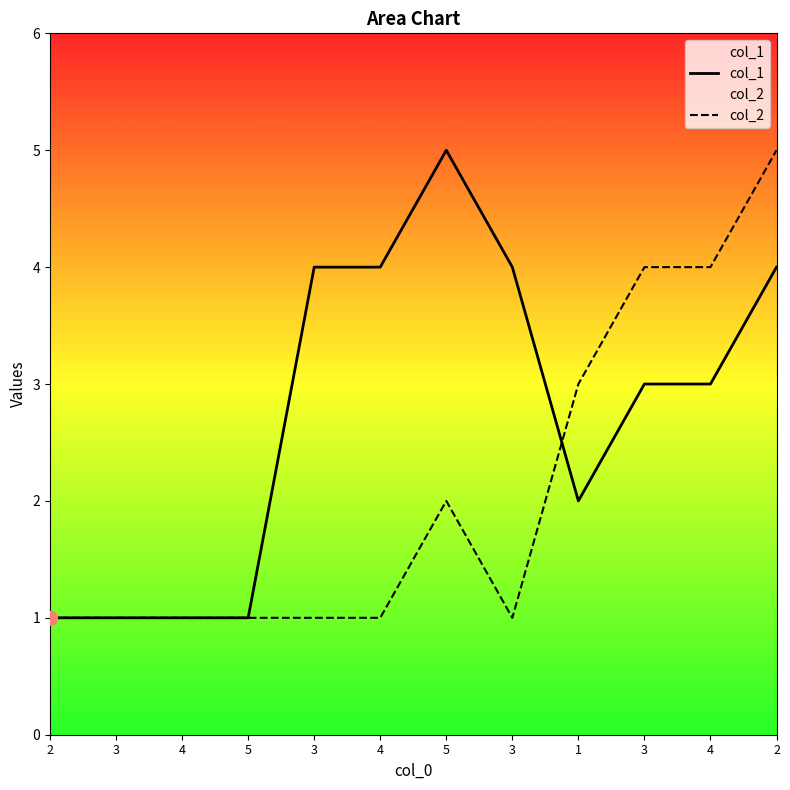

Which label corresponds to the largest value in the chart?

5